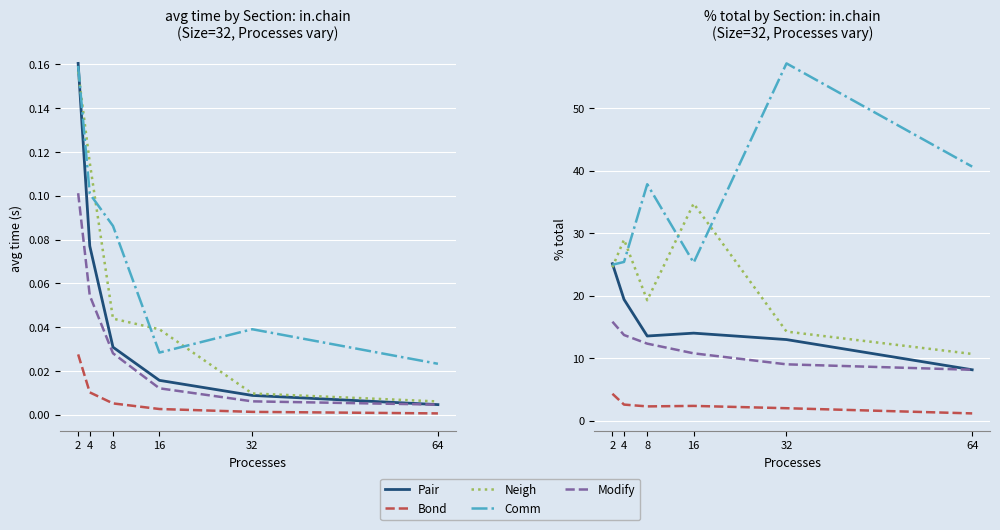

What is the sum of the Comm values at 64 and 16?

65.9